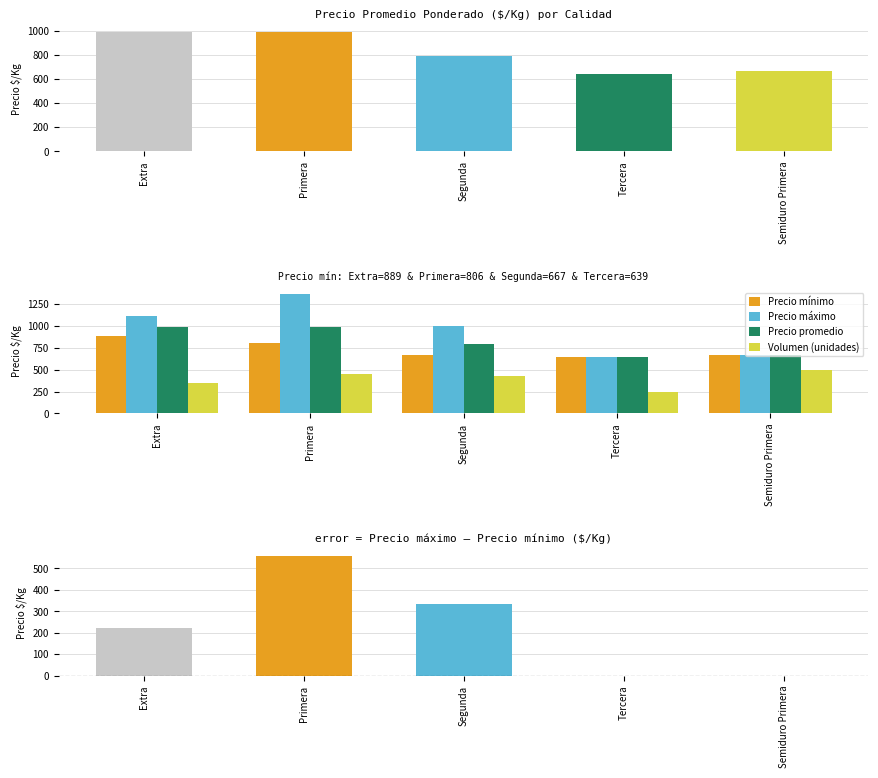

Which has a higher value, Tercera or Semiduro Primera?

Semiduro Primera